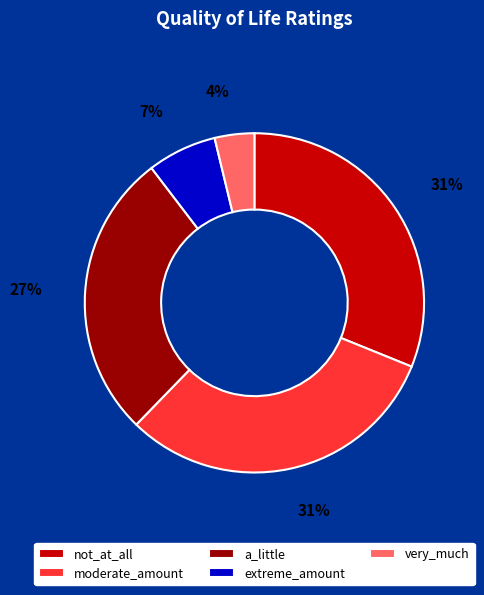

To the nearest percent, what is the difference between the extreme_amount and very_much slice percentages?

3%